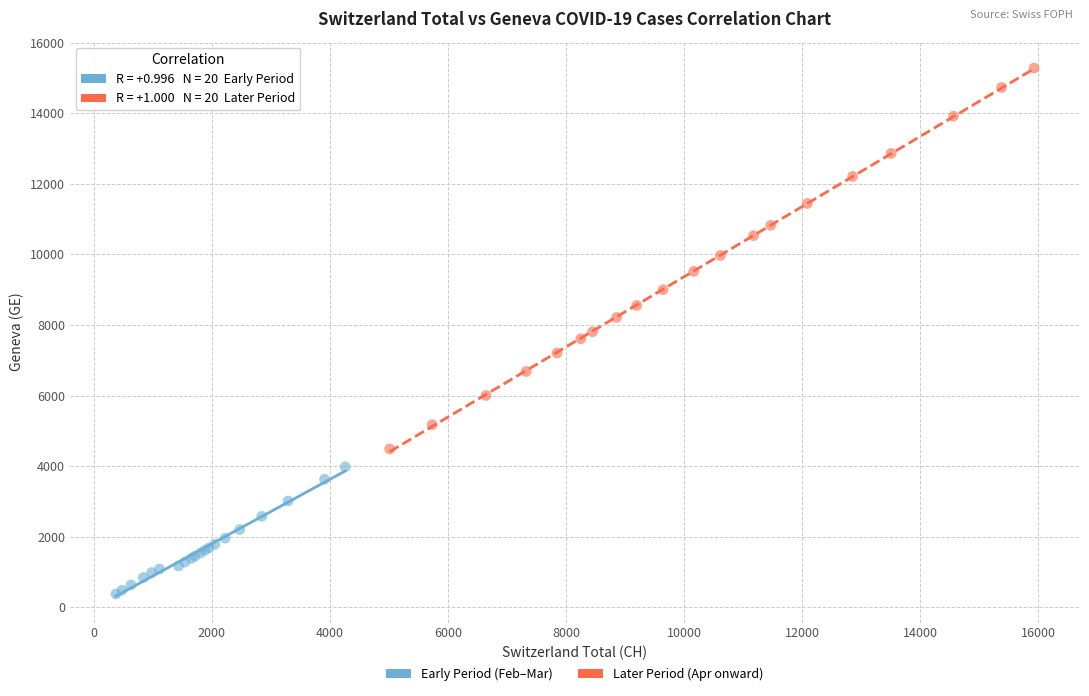

Which series contains the highest Y value?

Later Period (Apr onward)